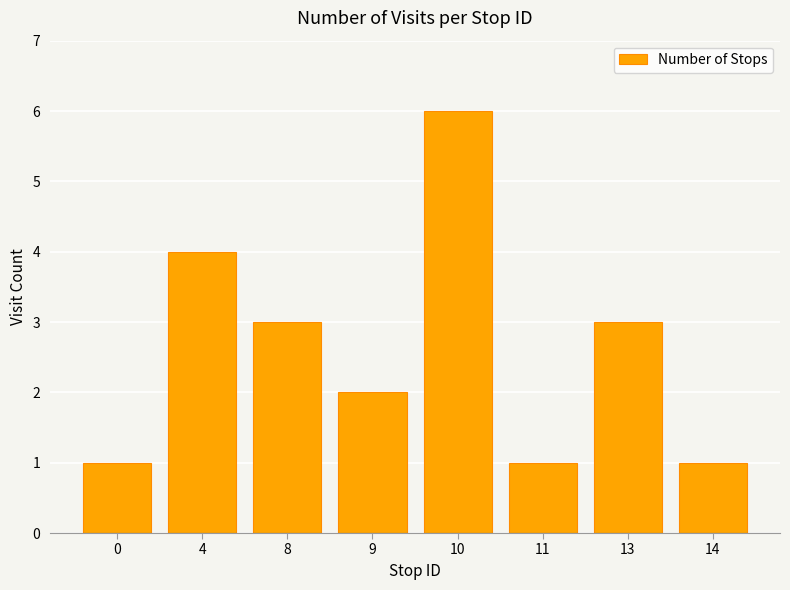

Where does the data first go above 3?

4